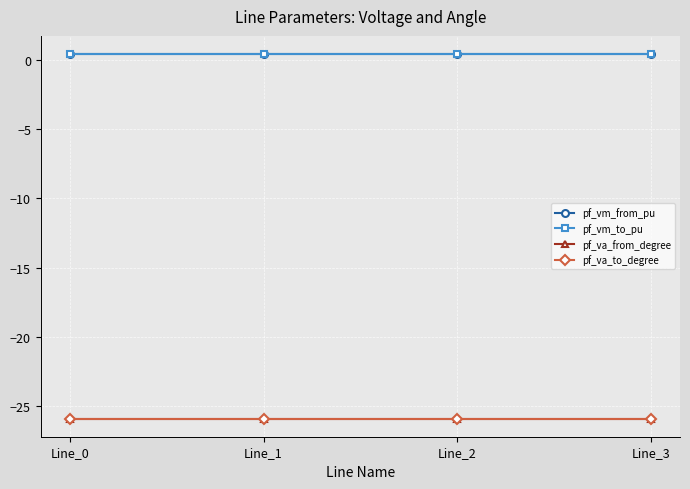

The pf_va_from_degree series shows -25.9 at Line_0. True or false?

True